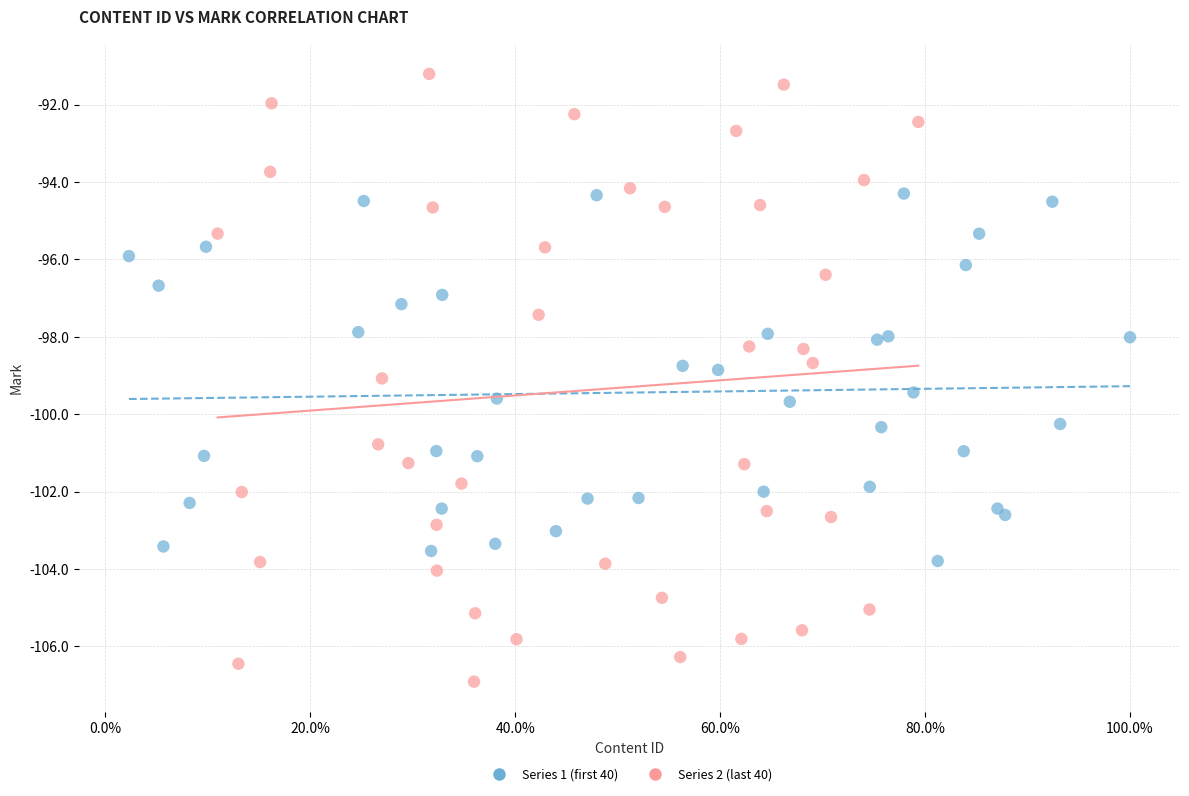

What are all the series names shown in the legend?

Series 1 (first 40), Series 2 (last 40)